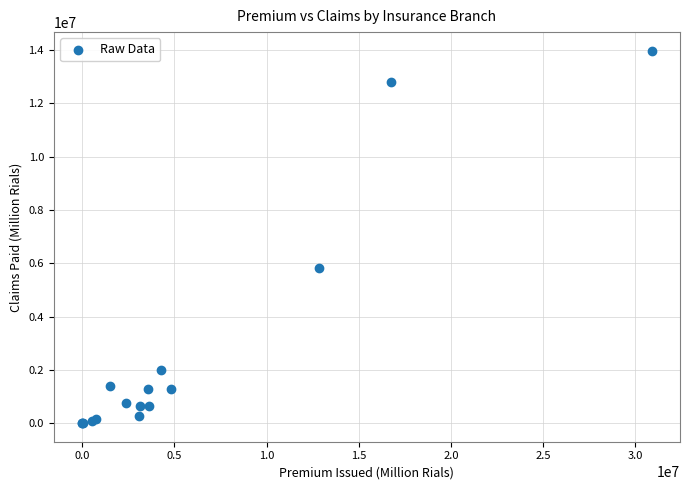

What Y value in the scatter plot is closest to 6988996?

5838027